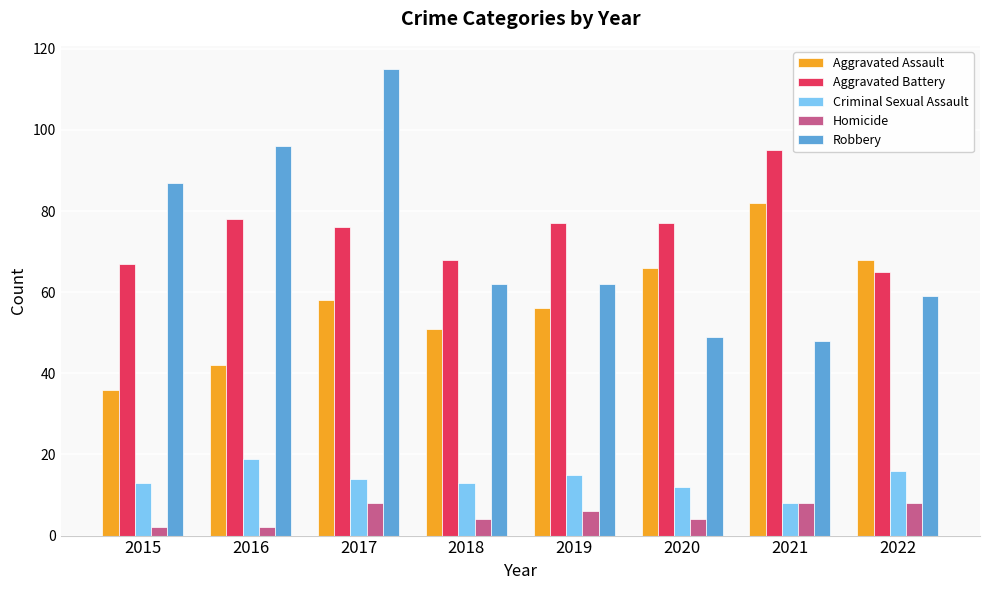

Count the number of categories in the chart.

8